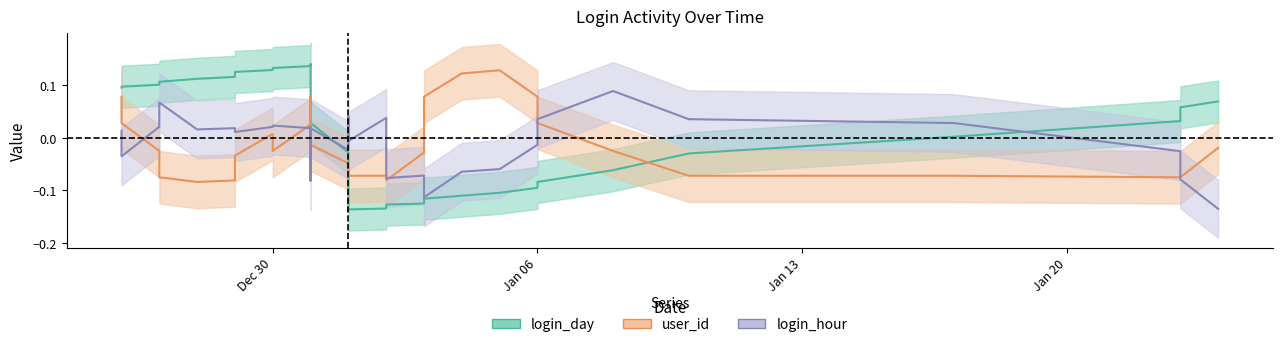

How many values in the user_id center series are below 0?

23